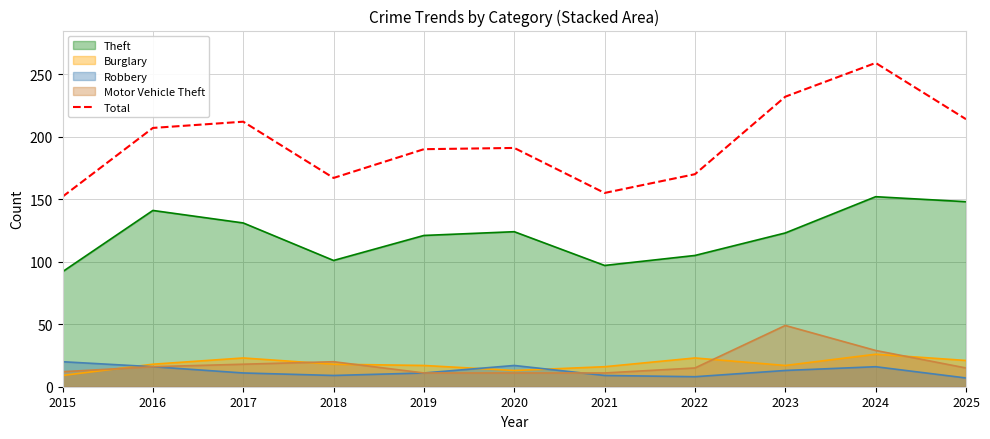

What is the sum of all values?

2149